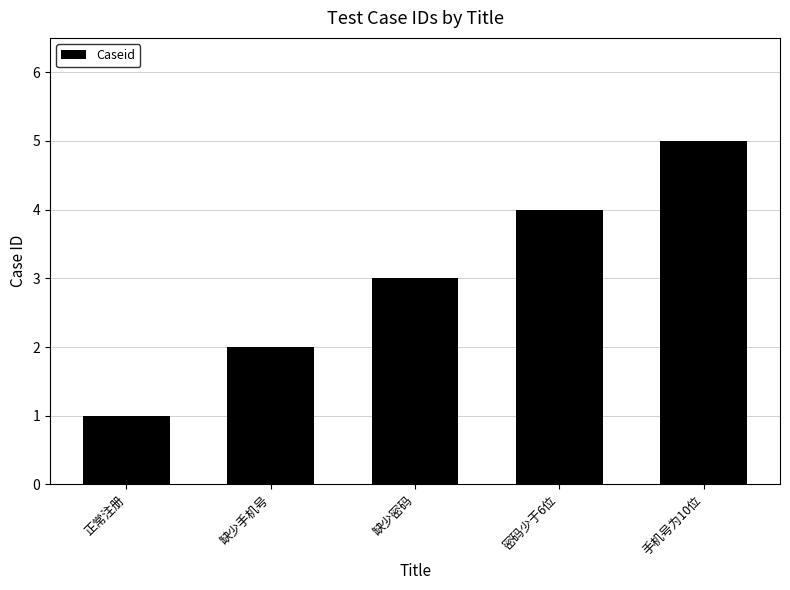

What is the change in value from 缺少密码 to 密码少于6位?

+1